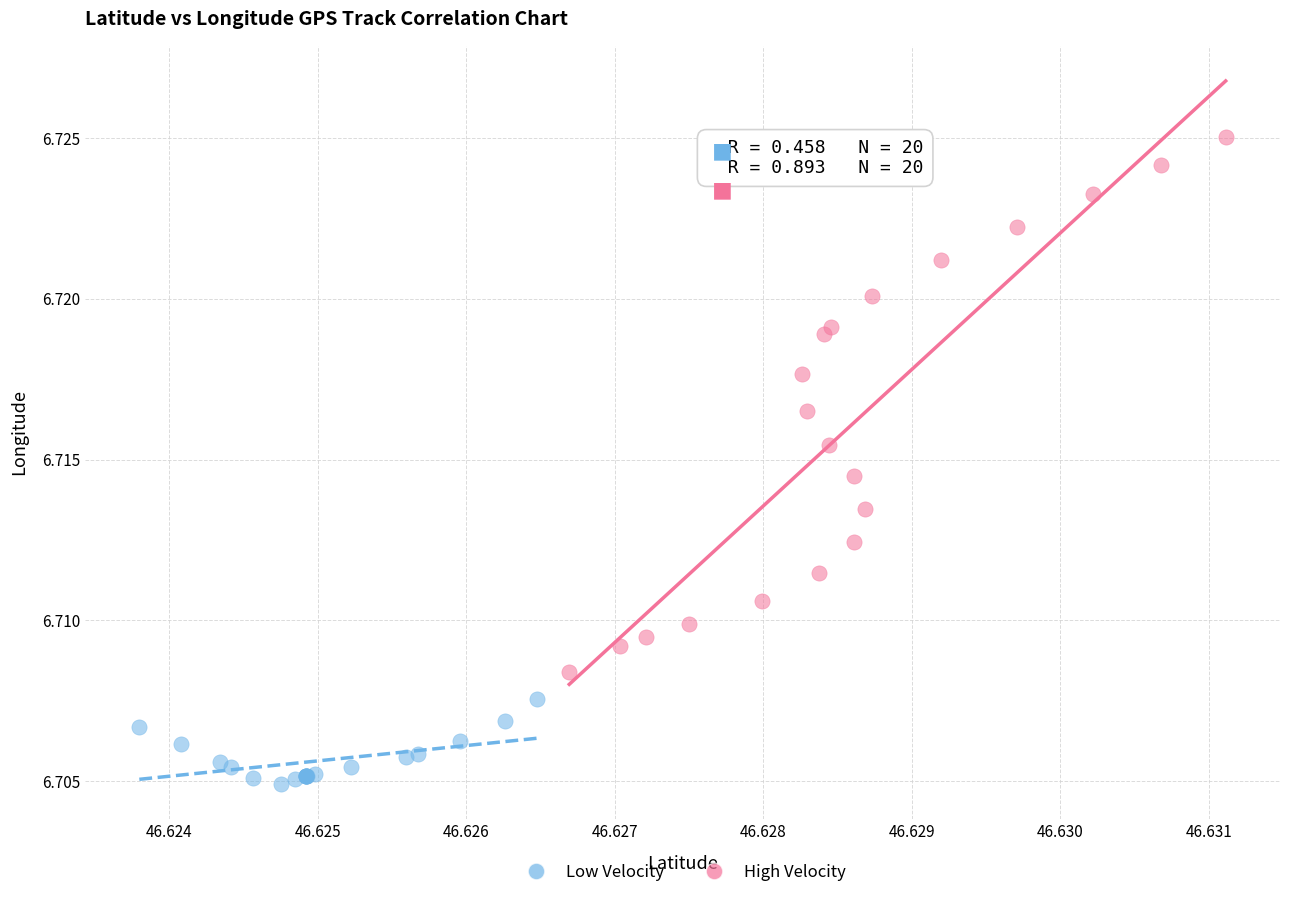

Which series reaches the maximum Y coordinate?

High Velocity